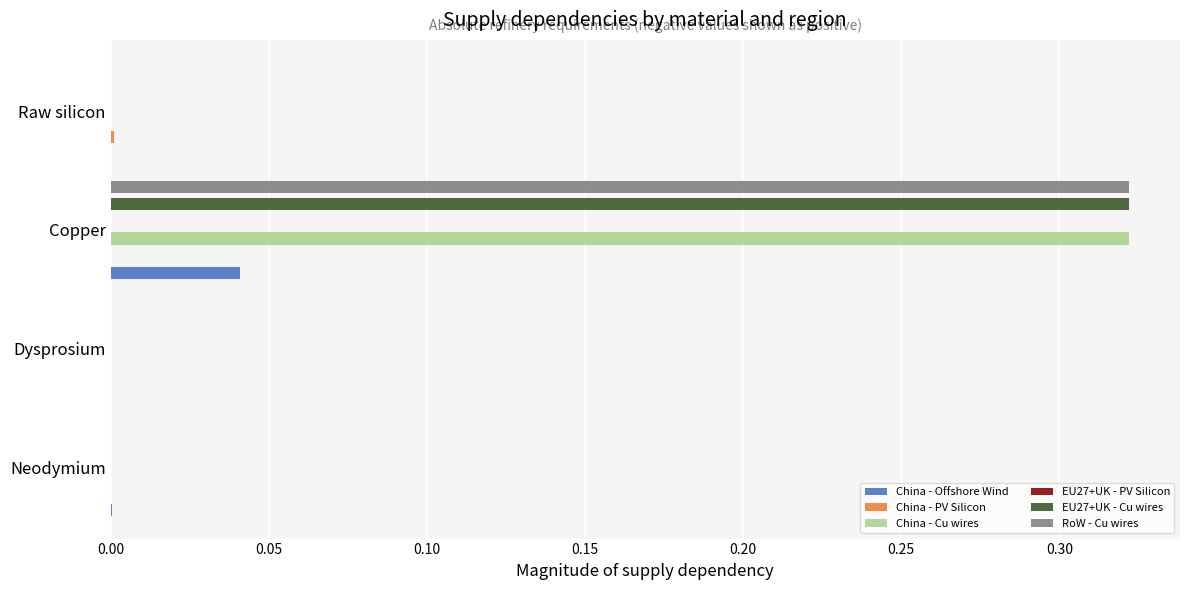

How many values in EU27+UK - Cu wires are above zero?

1